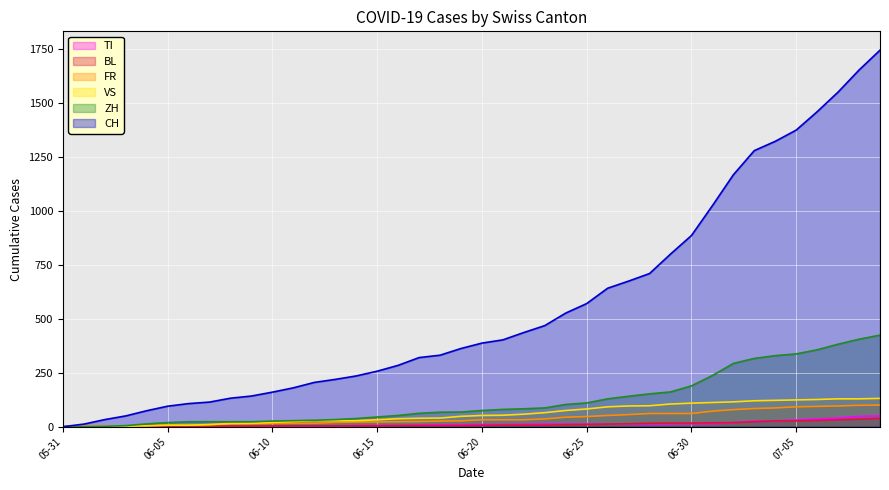

Reading right to left, what are all the values shown in this chart?

CH: 1743	1651	1549	1458	1373	1321	1278	1166	1023	885	799	709	674	641	570	526	468	436	402	387	362	331	320	284	257	235	219	205	180	160	142	132	114	107	95	74	50	33	12	0
ZH: 424	405	382	356	337	329	316	293	237	189	161	152	141	129	110	103	87	83	80	75	68	67	62	52	45	38	33	30	28	26	23	23	23	23	19	13	5	2	0	0
VS: 131	129	129	126	124	122	120	115	112	109	105	97	96	92	82	75	65	58	53	52	48	40	39	37	32	28	28	28	24	20	16	15	10	7	7	4	2	2	1	0
FR: 100	99	96	94	92	87	84	79	72	61	61	61	56	52	47	44	36	32	32	32	27	26	24	23	22	22	20	16	16	15	13	13	9	7	7	5	3	2	0	0
BL: 38	35	32	29	27	27	23	19	18	17	17	16	14	12	10	9	7	7	7	6	5	5	5	5	4	4	4	4	4	4	3	3	3	3	3	2	2	1	1	0
TI: 50	48	40	36	31	27	26	19	14	14	13	12	12	12	12	12	12	11	10	10	9	9	8	6	6	6	3	2	2	1	1	1	1	1	1	1	0	0	0	0